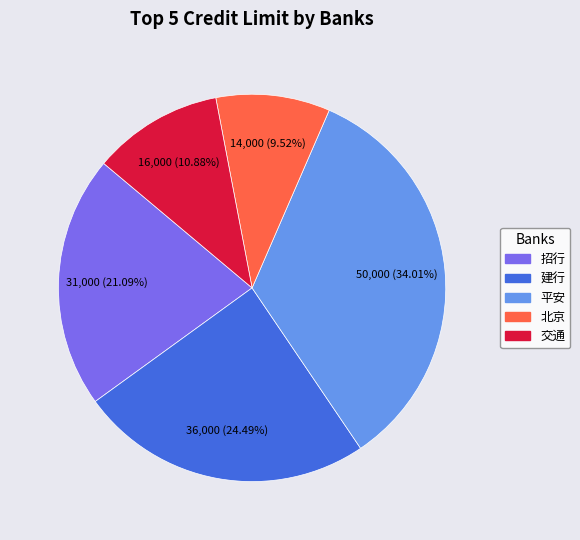

The 建行 slice represents 33% of the pie. True or false?

False